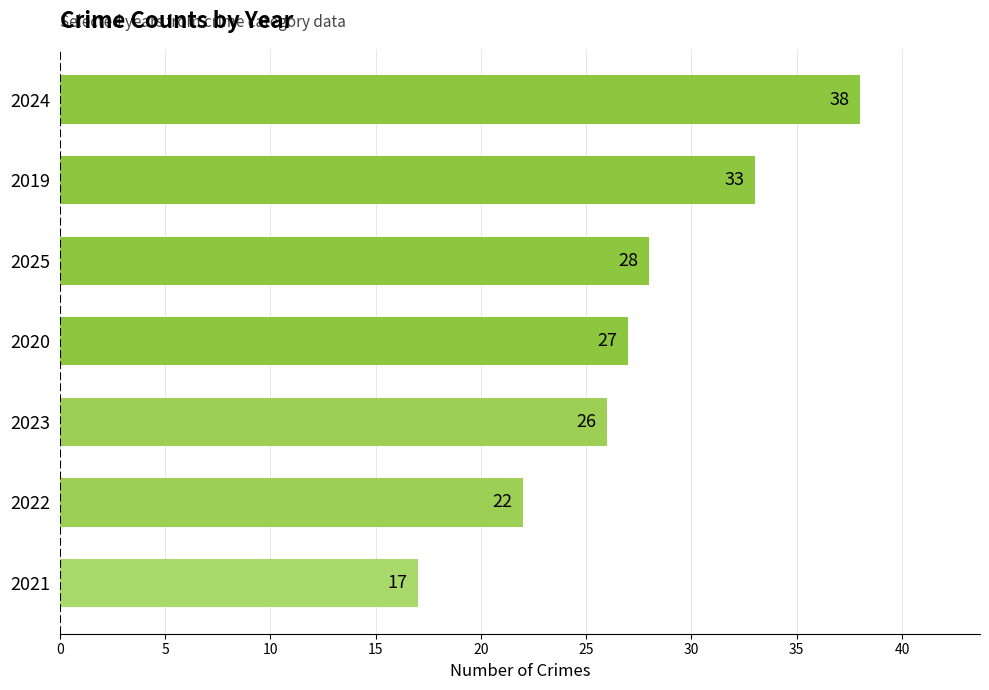

Are the bars grouped side by side (vs. stacked)?

No